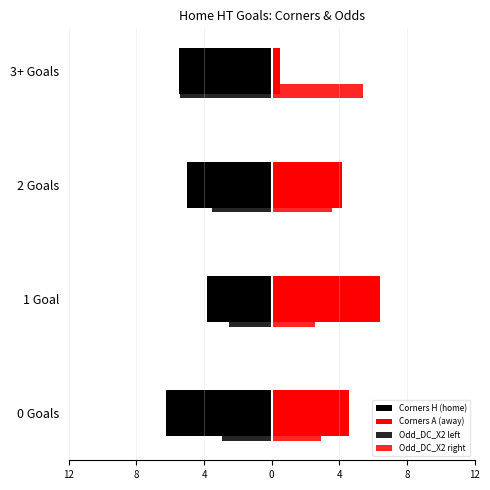

Count the number of categories in the chart.

4